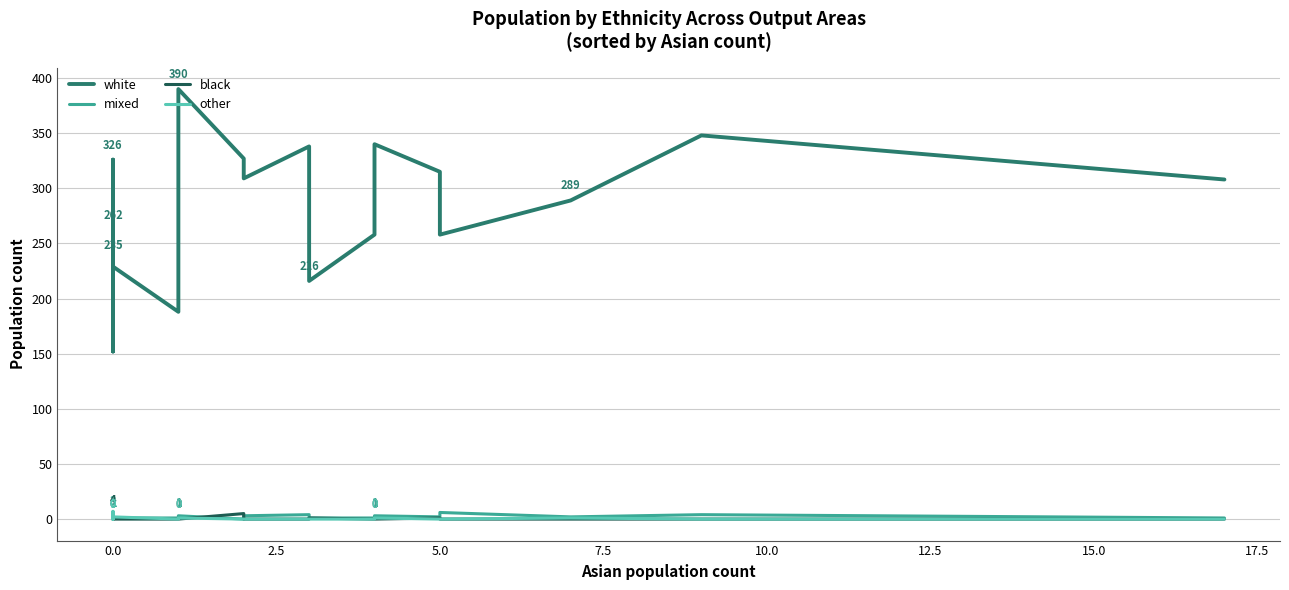

What are all the series names shown in the legend?

white, mixed, black, other